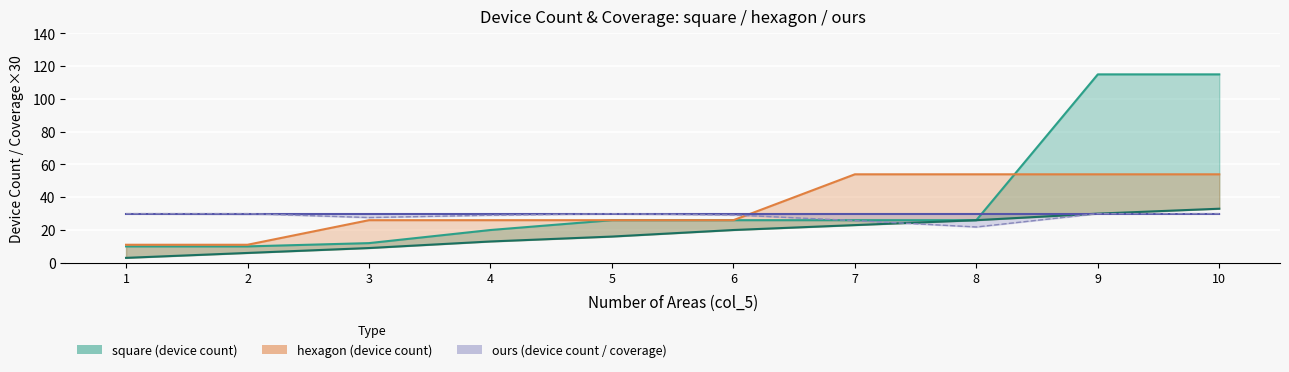

Reading left to right, list all the values displayed in this chart.

ours: 3.0	6.0	9.0	13.0	16.0	20.0	23.0	26.0	30.0	33.0
square: 10.0	10.0	12.0	20.0	26.0	26.0	26.0	26.0	115.0	115.0
hexagon: 11.0	11.0	26.0	26.0	26.0	26.0	54.0	54.0	54.0	54.0
coverage_square: 30.0	30.0	27.6	29.0	29.9	29.2	25.8	21.9	30.0	30.0